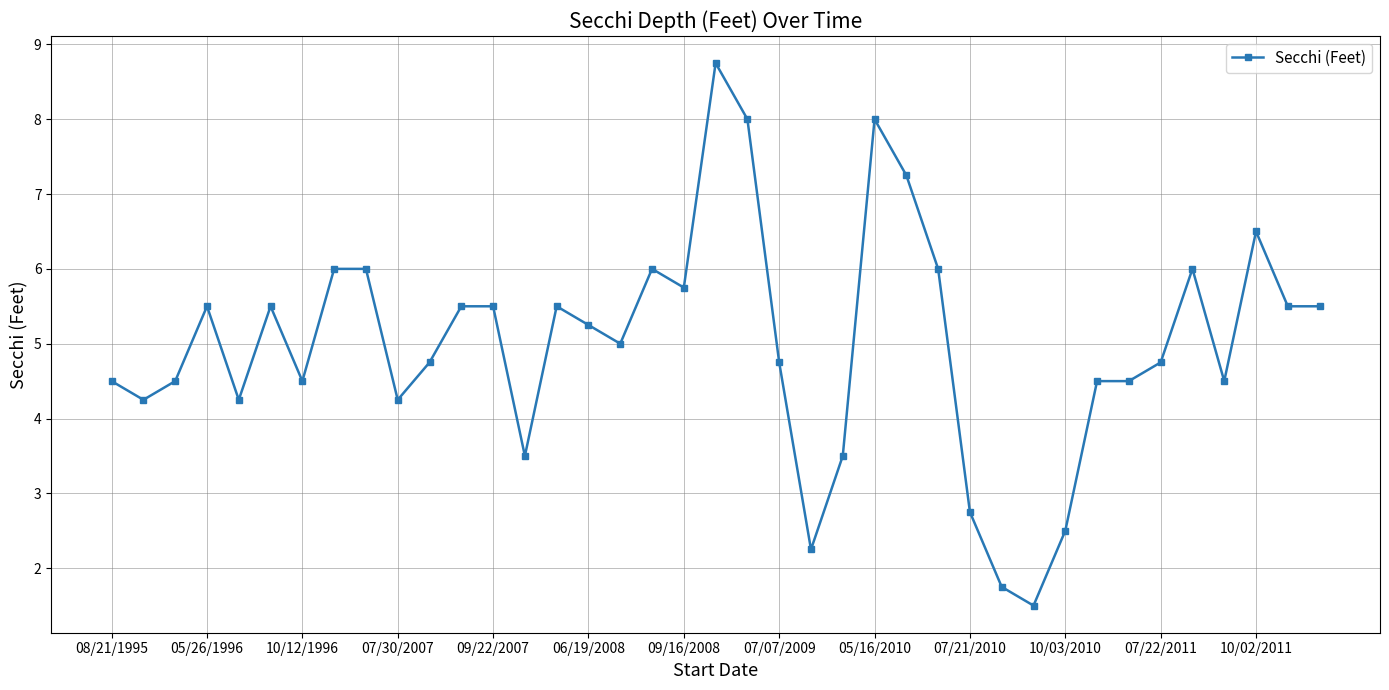

What is the greatest value displayed?

8.8